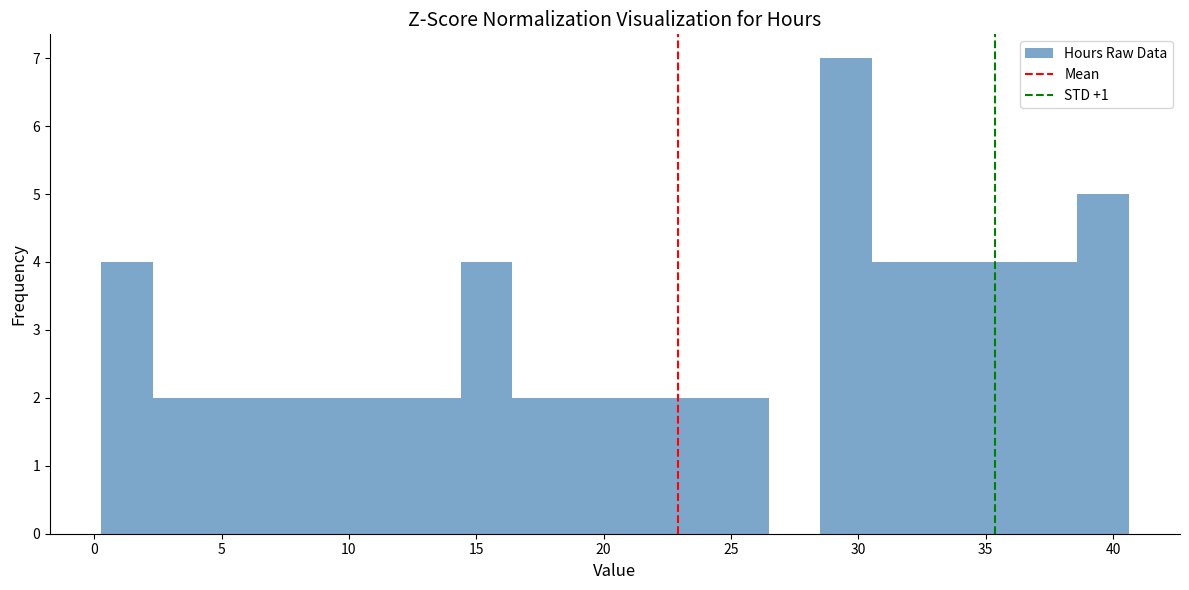

Over which range of the x-axis is the bar tallest?

28.5 to 30.5